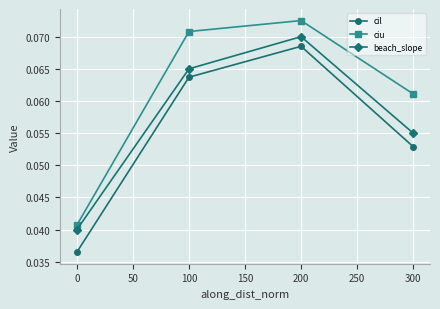

What is the sum of all ciu values?

0.2